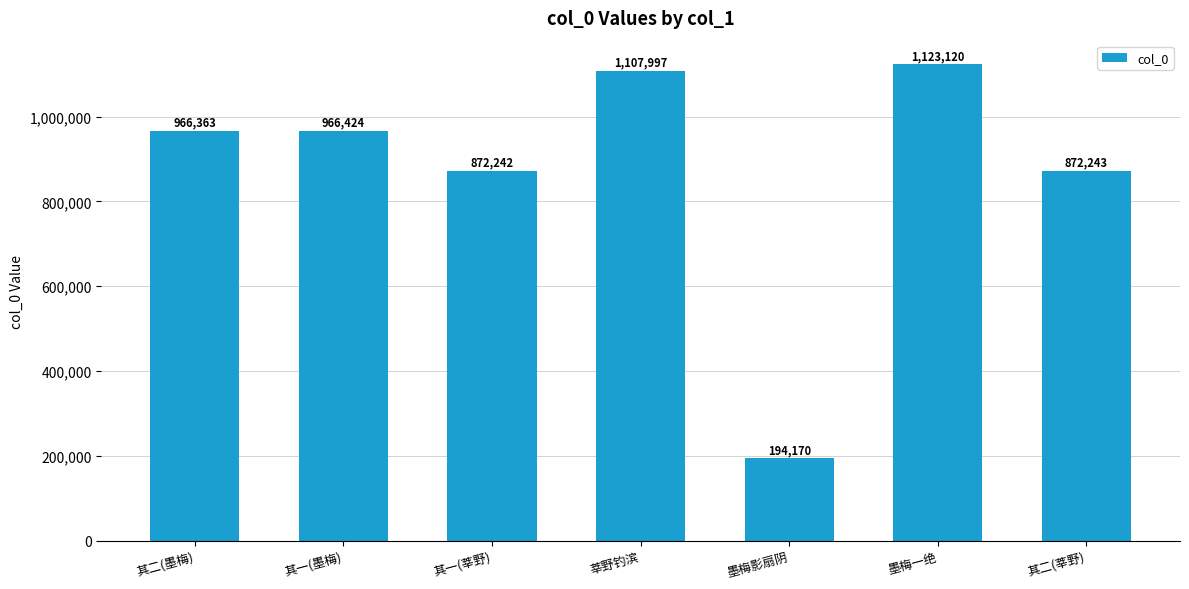

Rank the categories by value from lowest to highest.

墨梅影扇阴, 其一(莘野), 其二(莘野), 其二(墨梅), 其一(墨梅), 莘野钓滨, 墨梅一绝